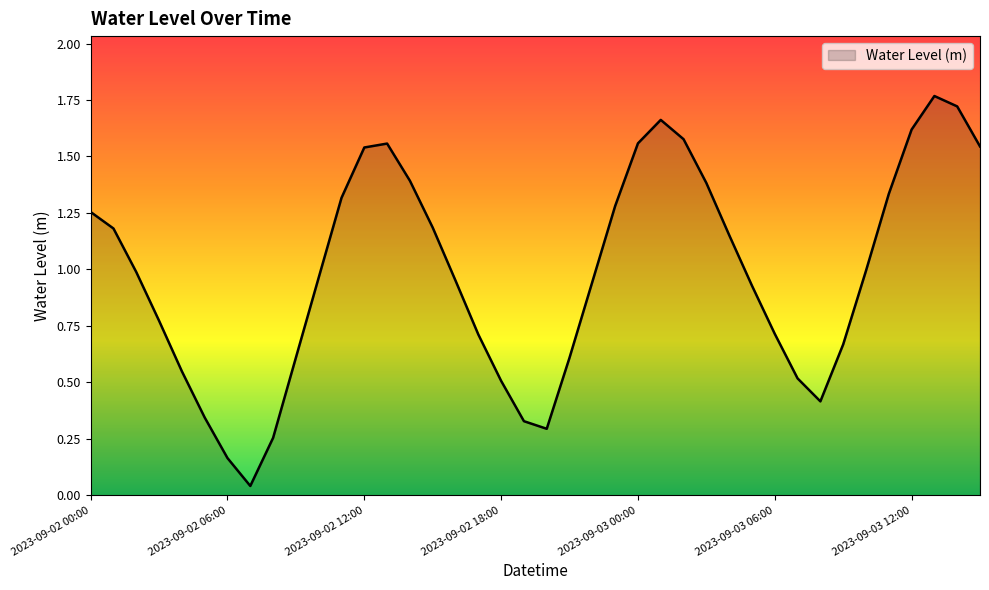

Rank the categories by value from highest to lowest.

2023-09-03 13:00, 2023-09-03 14:00, 2023-09-03 01:00, 2023-09-03 12:00, 2023-09-03 02:00, 2023-09-03 00:00, 2023-09-02 13:00, 2023-09-03 15:00, 2023-09-02 12:00, 2023-09-02 14:00, 2023-09-03 03:00, 2023-09-03 11:00, 2023-09-02 11:00, 2023-09-02 23:00, 2023-09-02 00:00, 2023-09-02 15:00, 2023-09-02 01:00, 2023-09-03 04:00, 2023-09-03 10:00, 2023-09-02 02:00, 2023-09-02 10:00, 2023-09-02 16:00, 2023-09-02 22:00, 2023-09-03 05:00, 2023-09-02 03:00, 2023-09-03 06:00, 2023-09-02 17:00, 2023-09-03 09:00, 2023-09-02 09:00, 2023-09-02 21:00, 2023-09-02 04:00, 2023-09-03 07:00, 2023-09-02 18:00, 2023-09-03 08:00, 2023-09-02 05:00, 2023-09-02 19:00, 2023-09-02 20:00, 2023-09-02 08:00, 2023-09-02 06:00, 2023-09-02 07:00